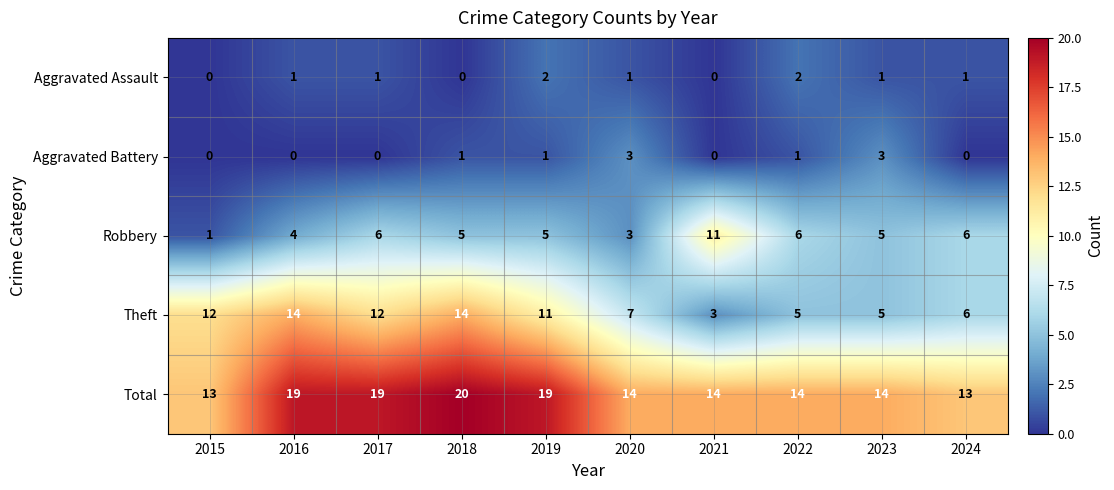

How many Aggravated Assault values are between 0 and 1?

8